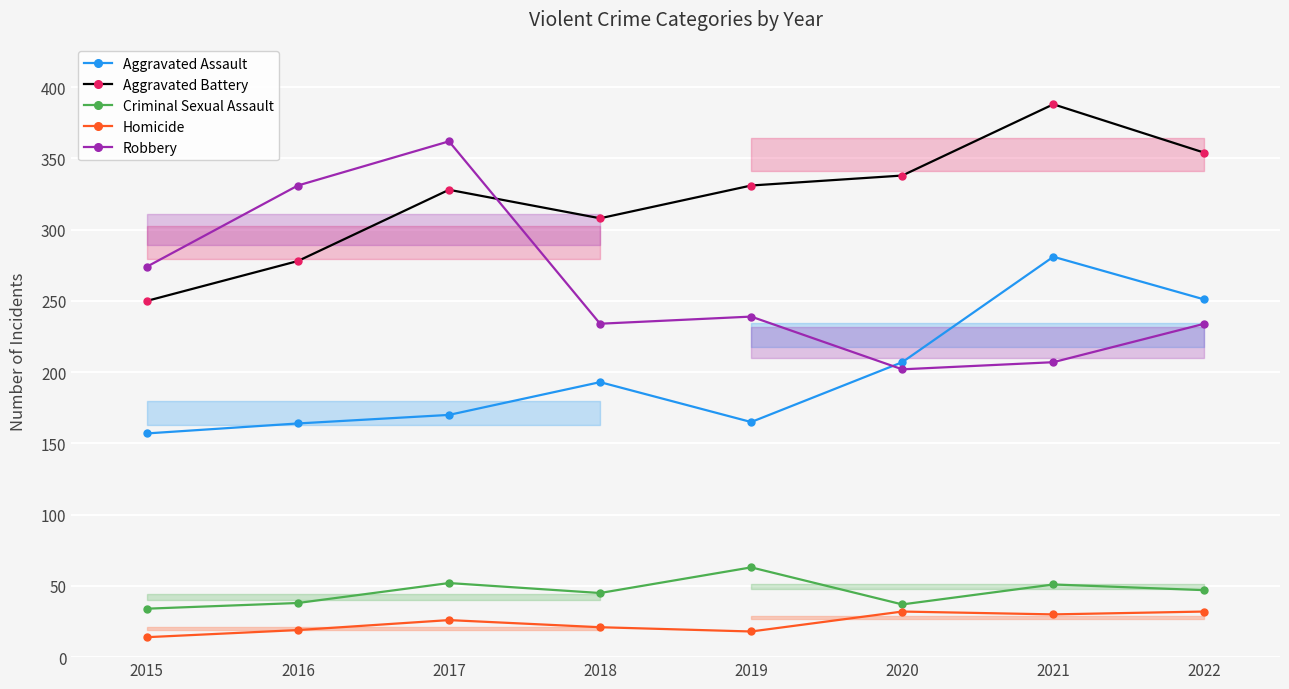

True or false: Homicide has a value of 32 at 2022.

True